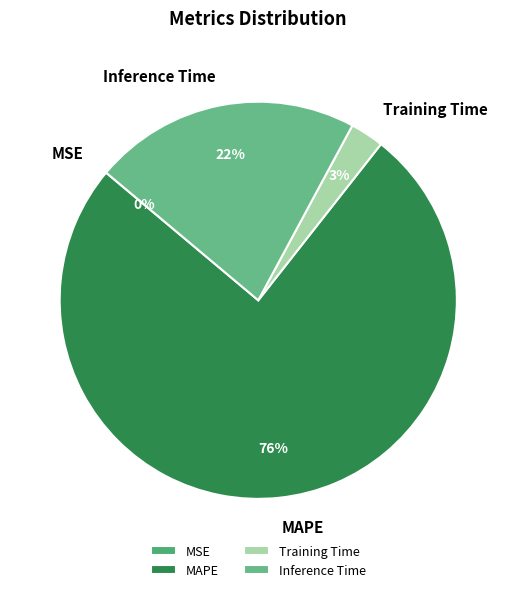

True or false: Inference Time accounts for 35% of the total.

False